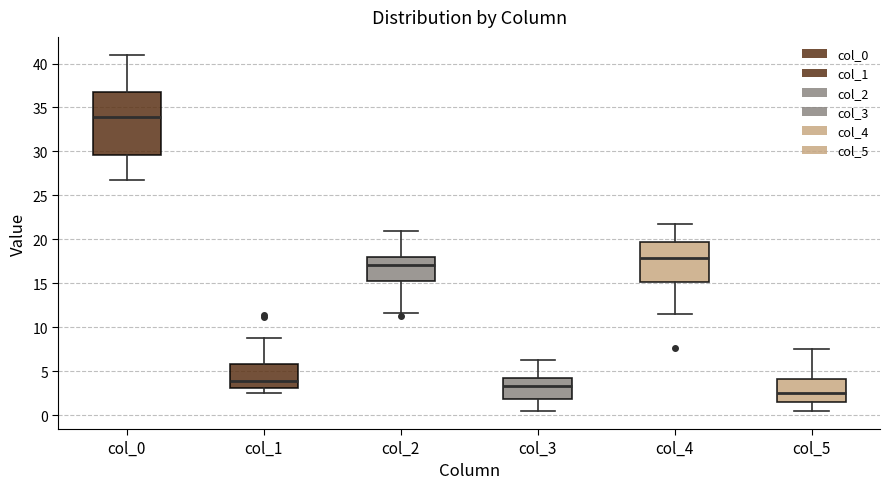

Where does the upper whisker of the box for col_0 end on the y-axis? The values are not printed on the chart, so give them approximately, as read against the axis.

41.0